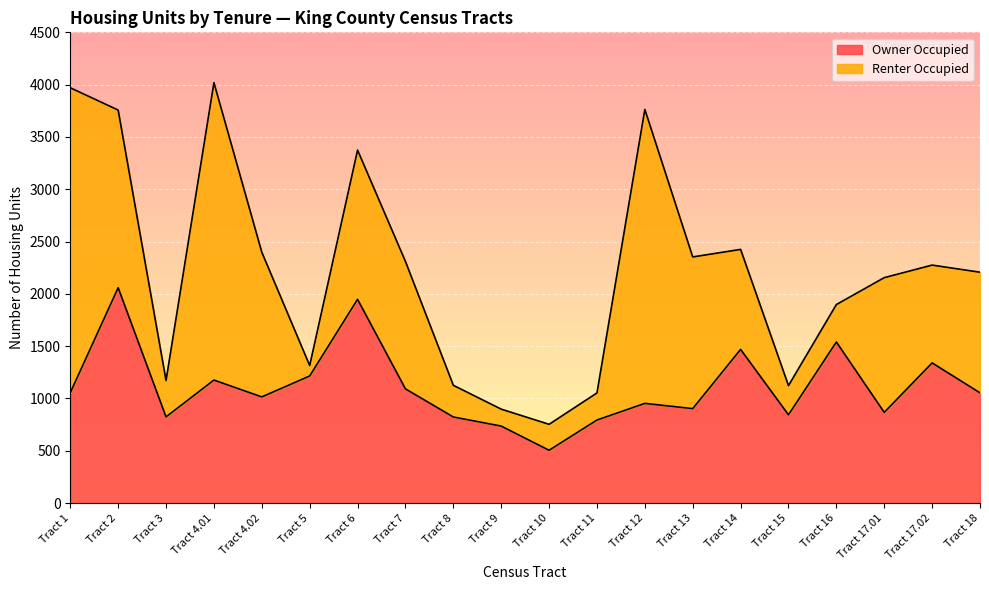

True or false: there are more than 0 points higher than both neighbors.

True